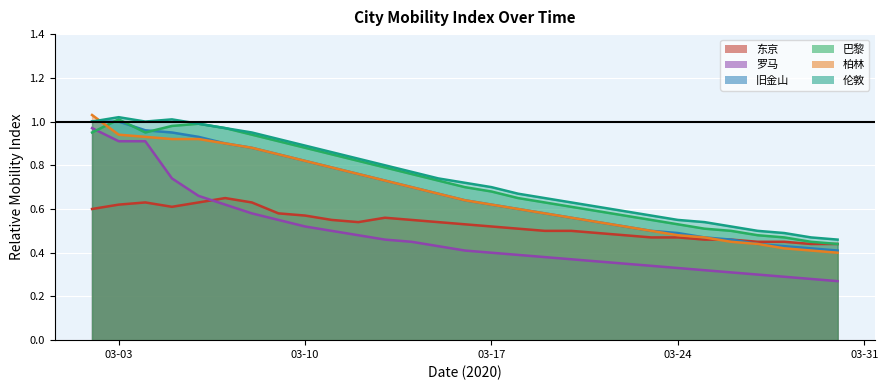

Which category has the highest value across all series?

2020-03-02